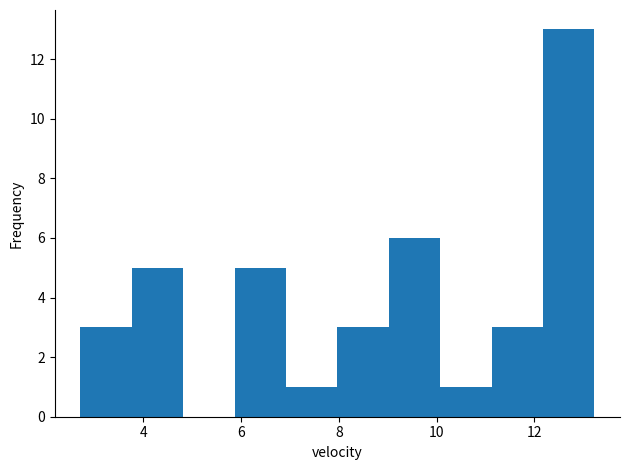

How tall is the bar that spans 7.0 to 8.0 on the x-axis? Neither the bar edges nor the heights are printed on the chart, so give them approximately, as read against the axes.

1